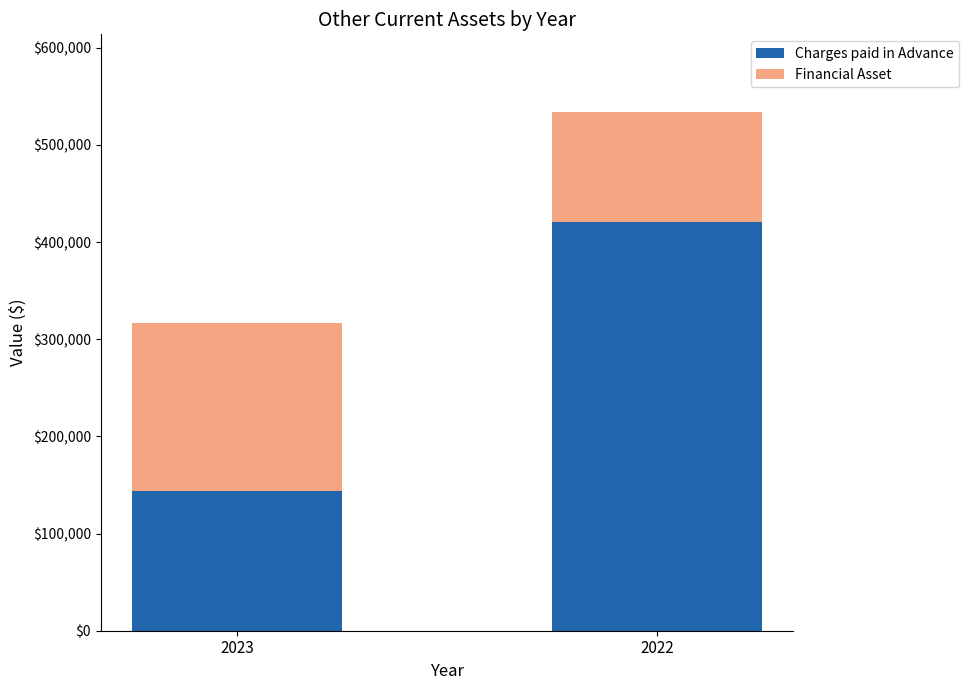

What is the total value across all series at 2023?

316796